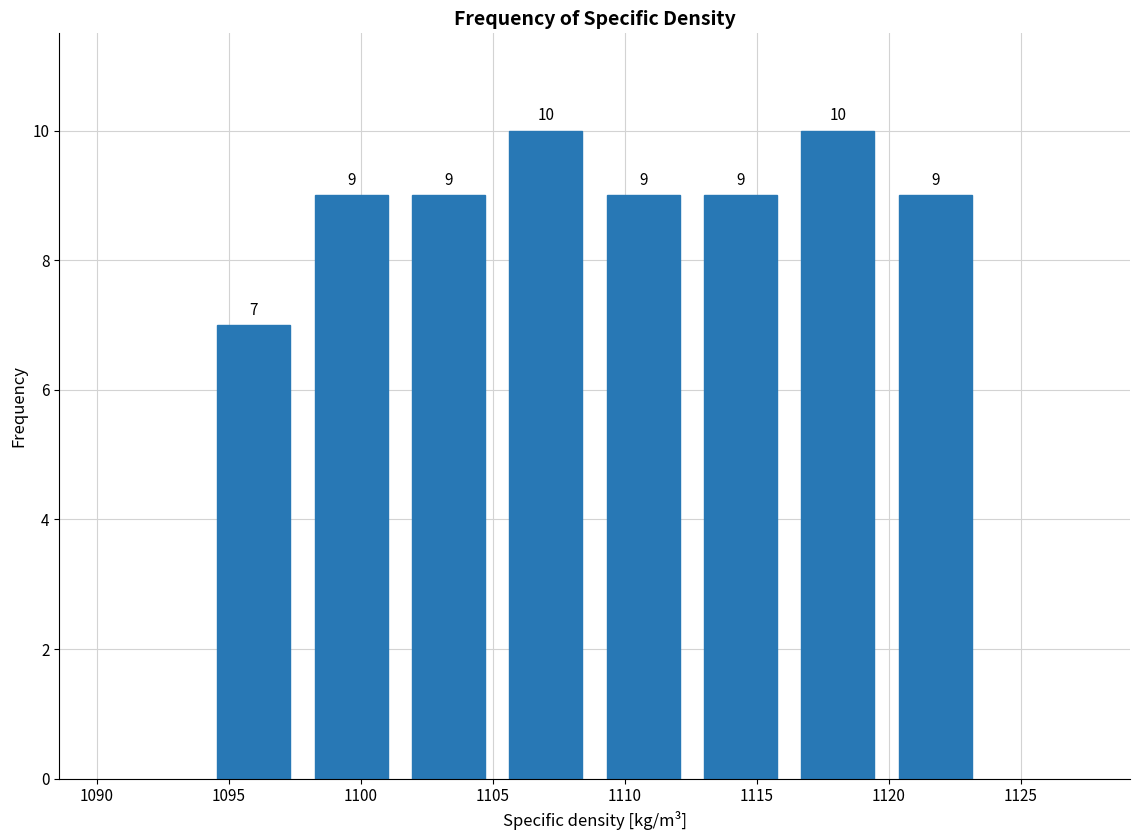

Reading left to right, transcribe this chart: for each bar, give the range it covers on the x-axis and its height. The bar edges are not printed on the chart, so give them approximately, as read against the axis.

1094.0 to 1098.0: 7
1098.0 to 1101.5: 9
1101.5 to 1105.0: 9
1105.0 to 1109.0: 10
1109.0 to 1112.5: 9
1112.5 to 1116.0: 9
1116.0 to 1120.0: 10
1120.0 to 1123.5: 9